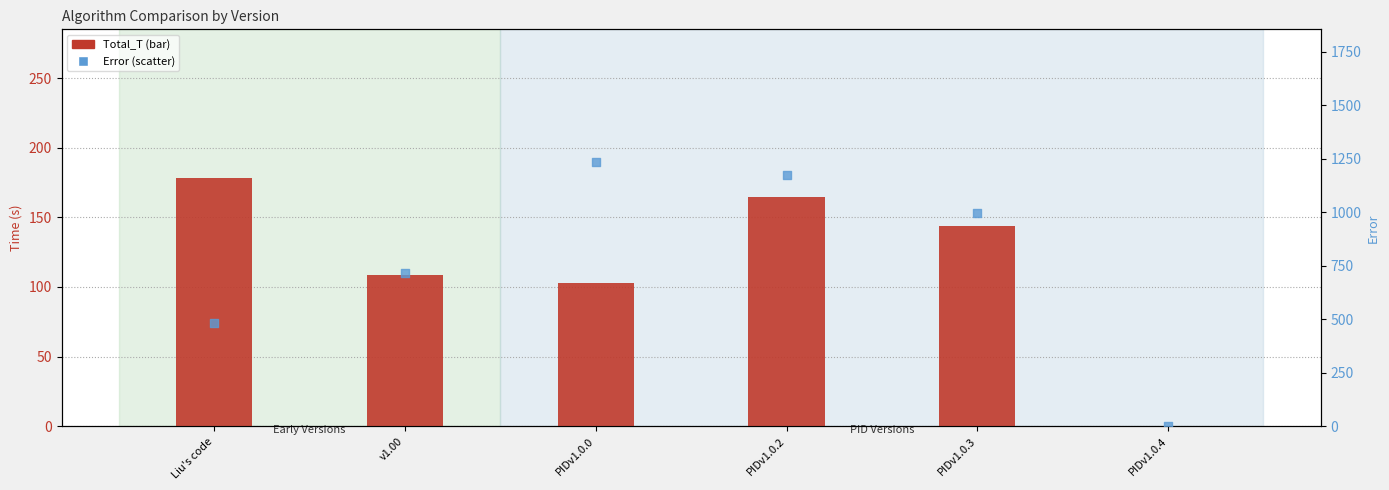

What are all the series names shown in the legend?

Total_T, Error